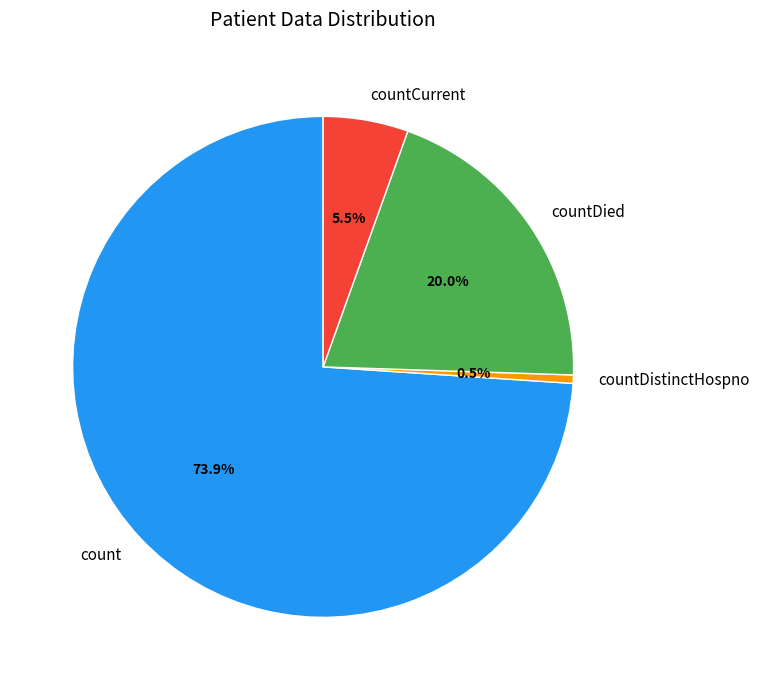

True or false: countDied accounts for 20% of the total.

True